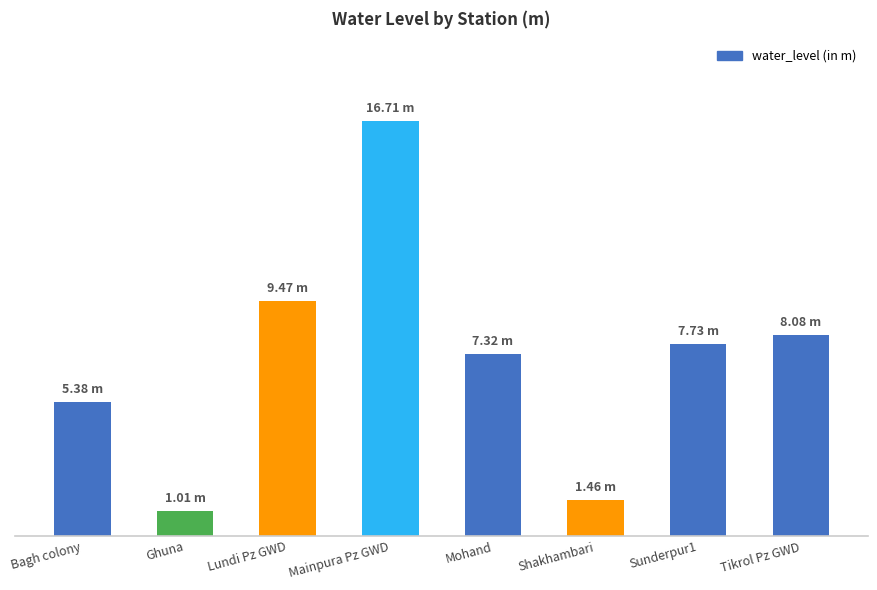

True or false: the data shows 1.2 at Bagh colony.

False